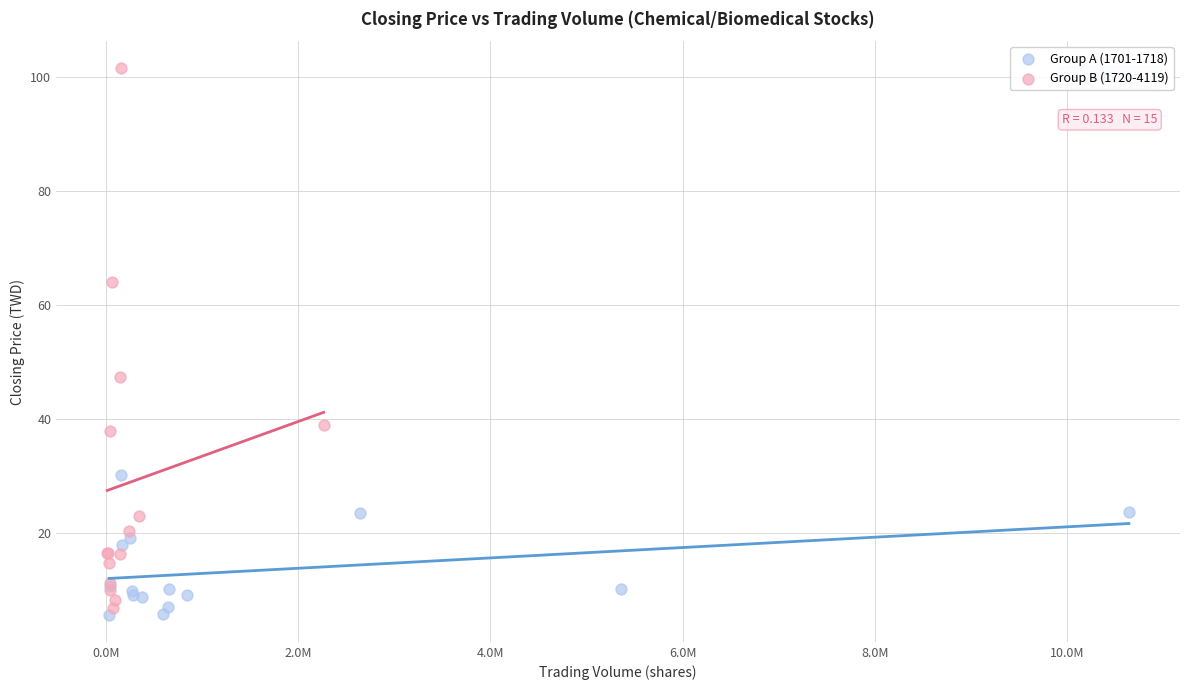

Which series has the largest Y range (max minus min)?

Group B (1720-4119)